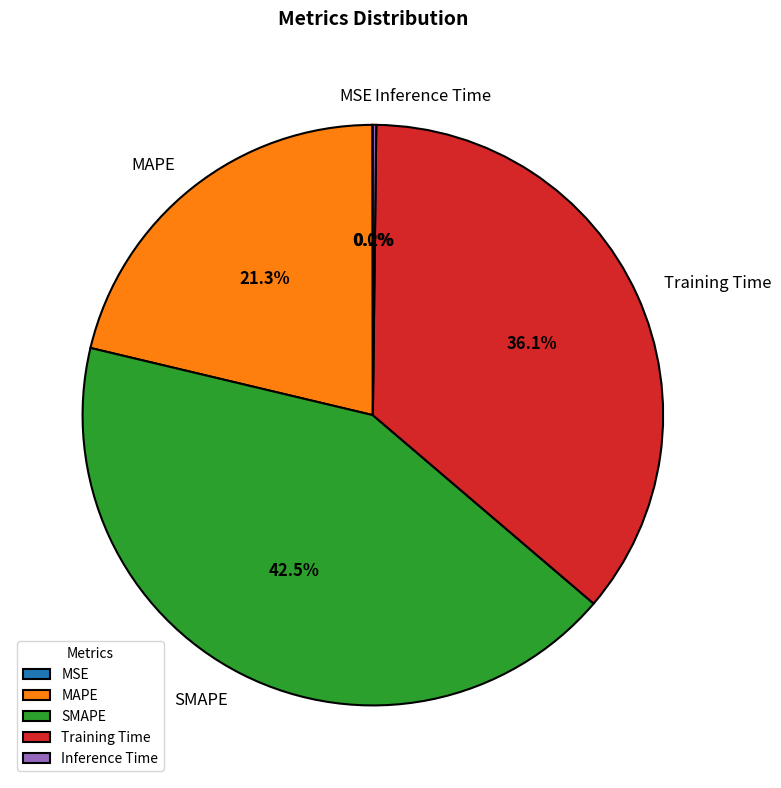

Is there any slice that represents more than half of the pie?

No